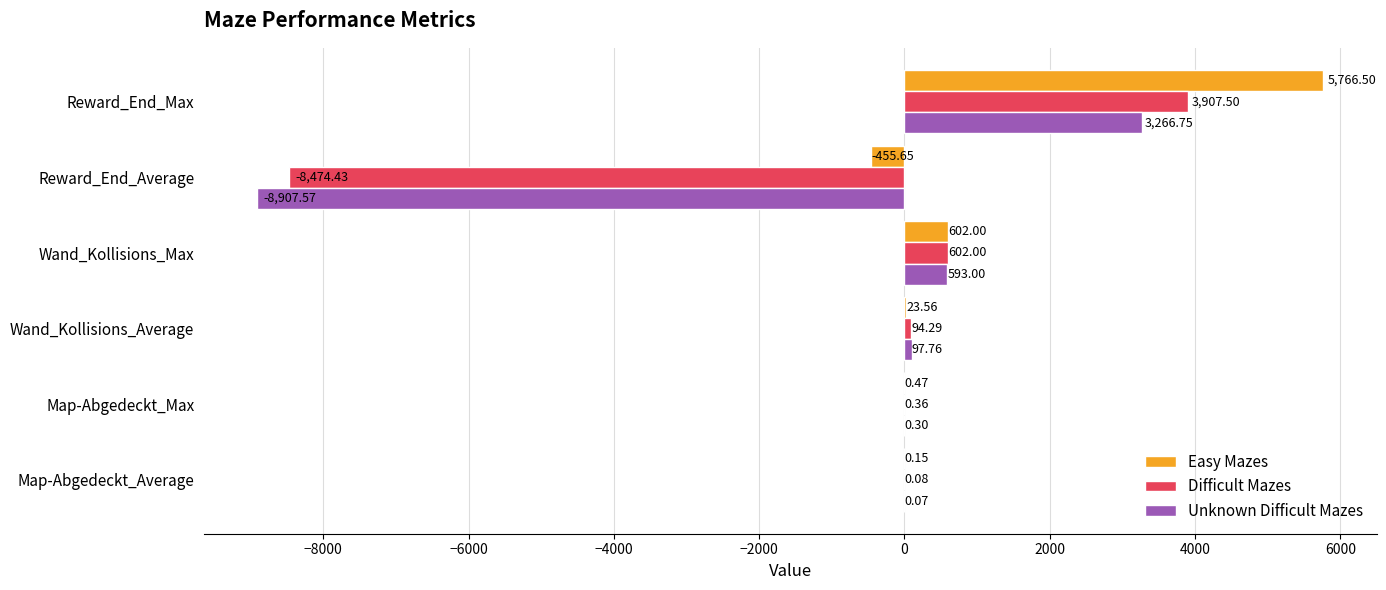

What is the sum of all Easy Mazes values?

5937.0